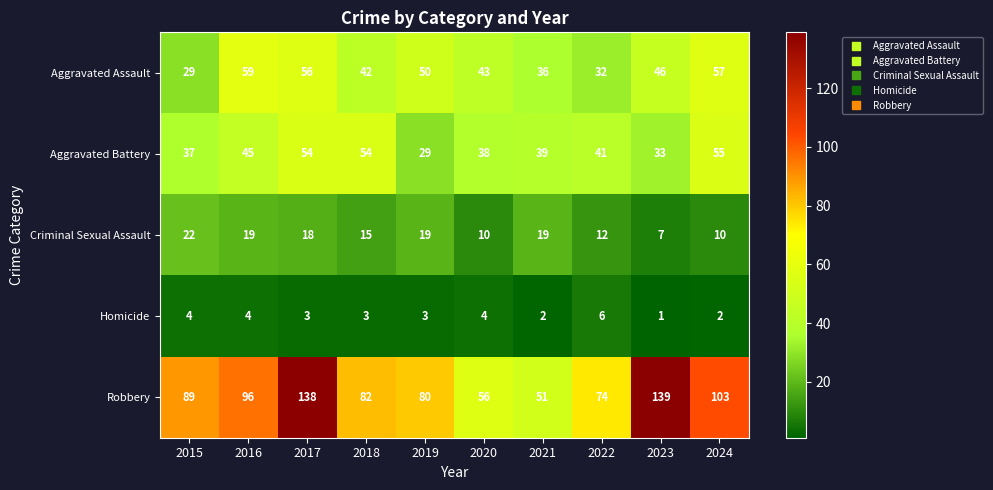

Which category has the lowest value across all series?

2023